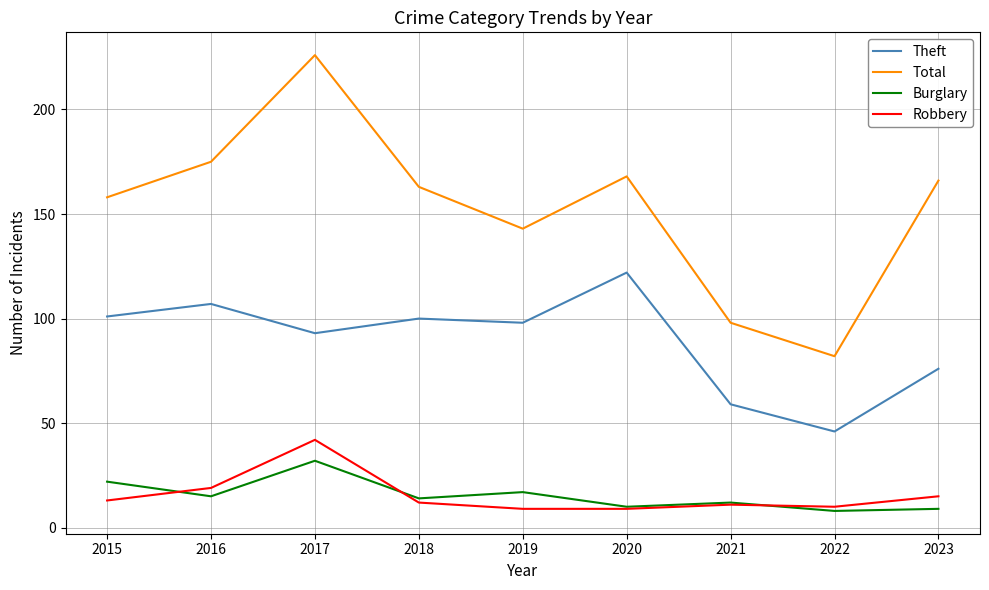

Where is the first local minimum for Burglary?

2016